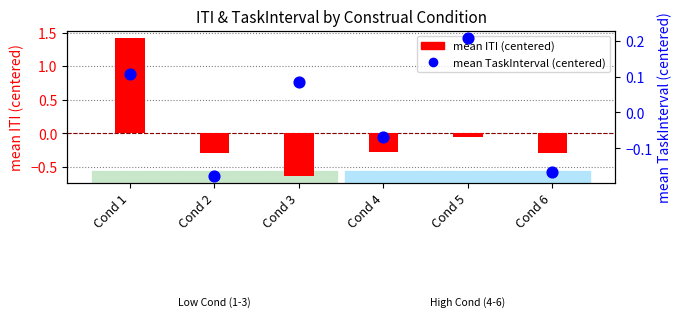

At which category is the sum across all series the highest?

Cond 1